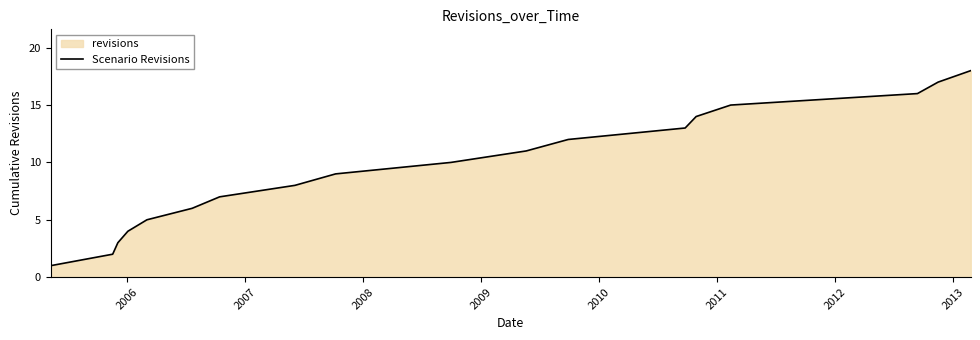

What is the greatest value displayed?

18